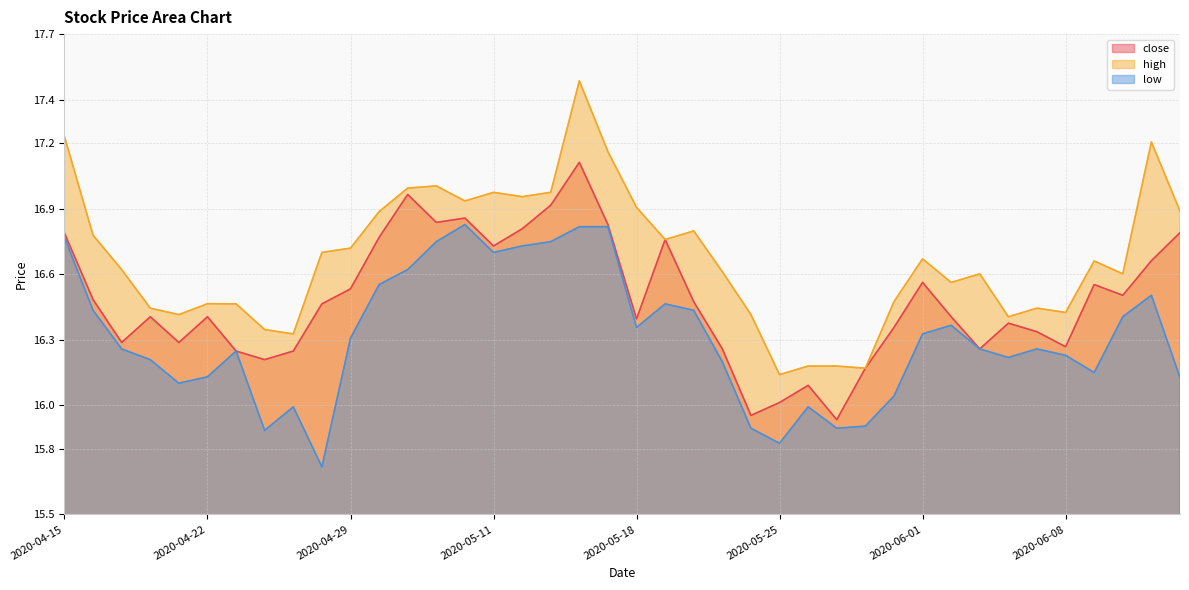

What is the spread (max minus min) of values at 2020-04-21?

0.3